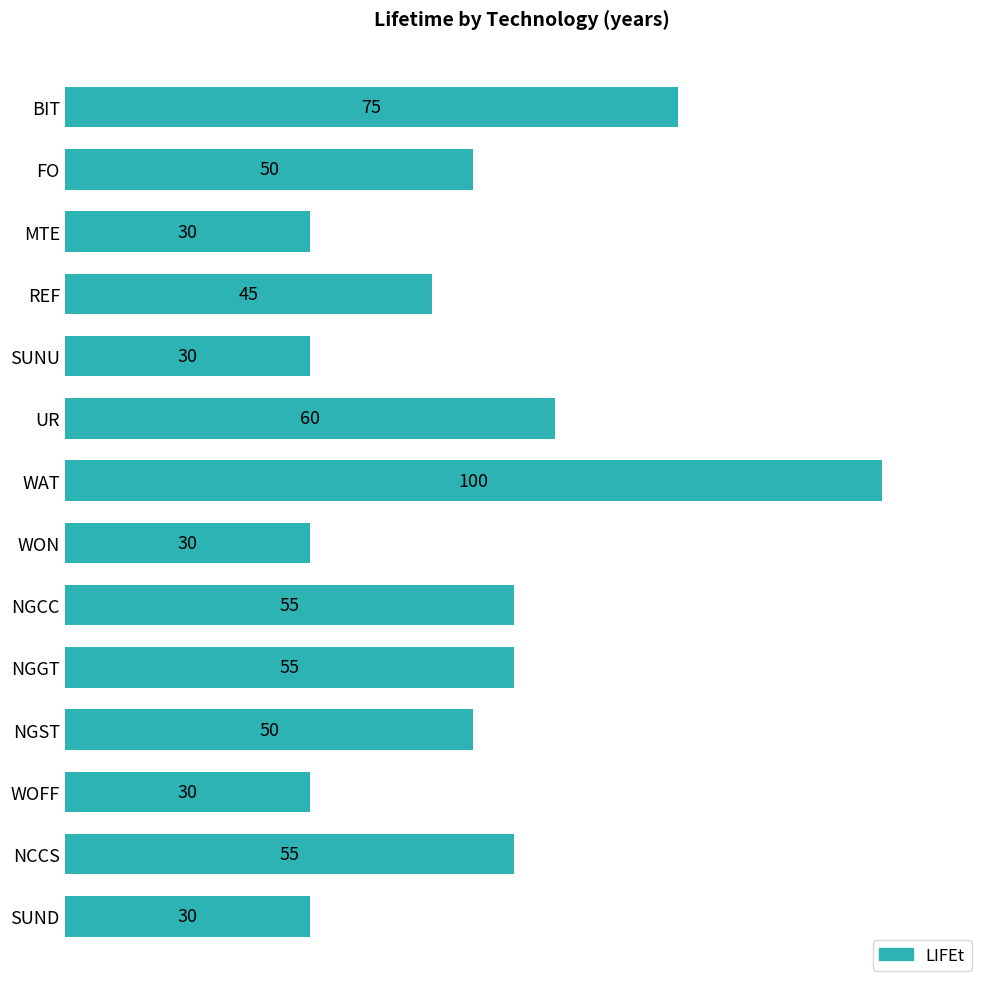

Reading bottom to top, transcribe all the data shown in this chart.

SUND=30	NCCS=55	WOFF=30	NGST=50	NGGT=55	NGCC=55	WON=30	WAT=100	UR=60	SUNU=30	REF=45	MTE=30	FO=50	BIT=75